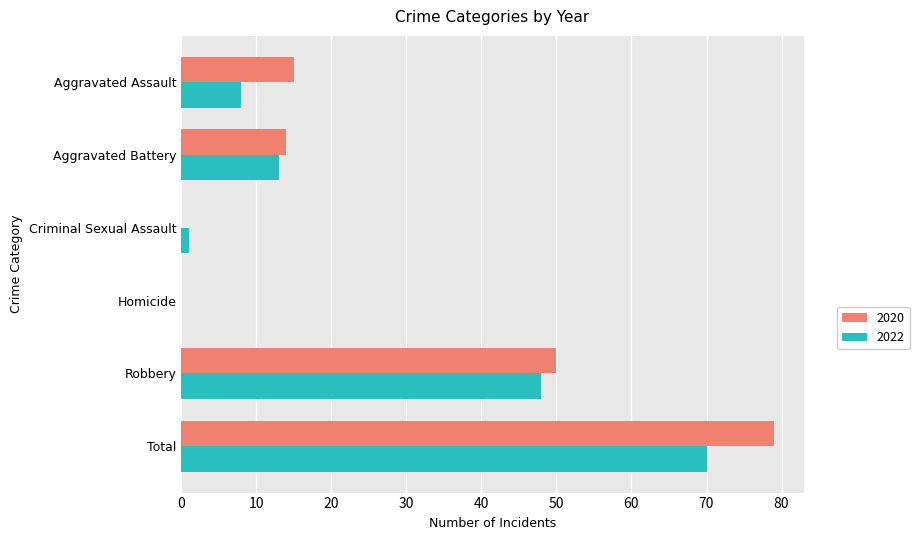

What is the greatest value displayed?

79